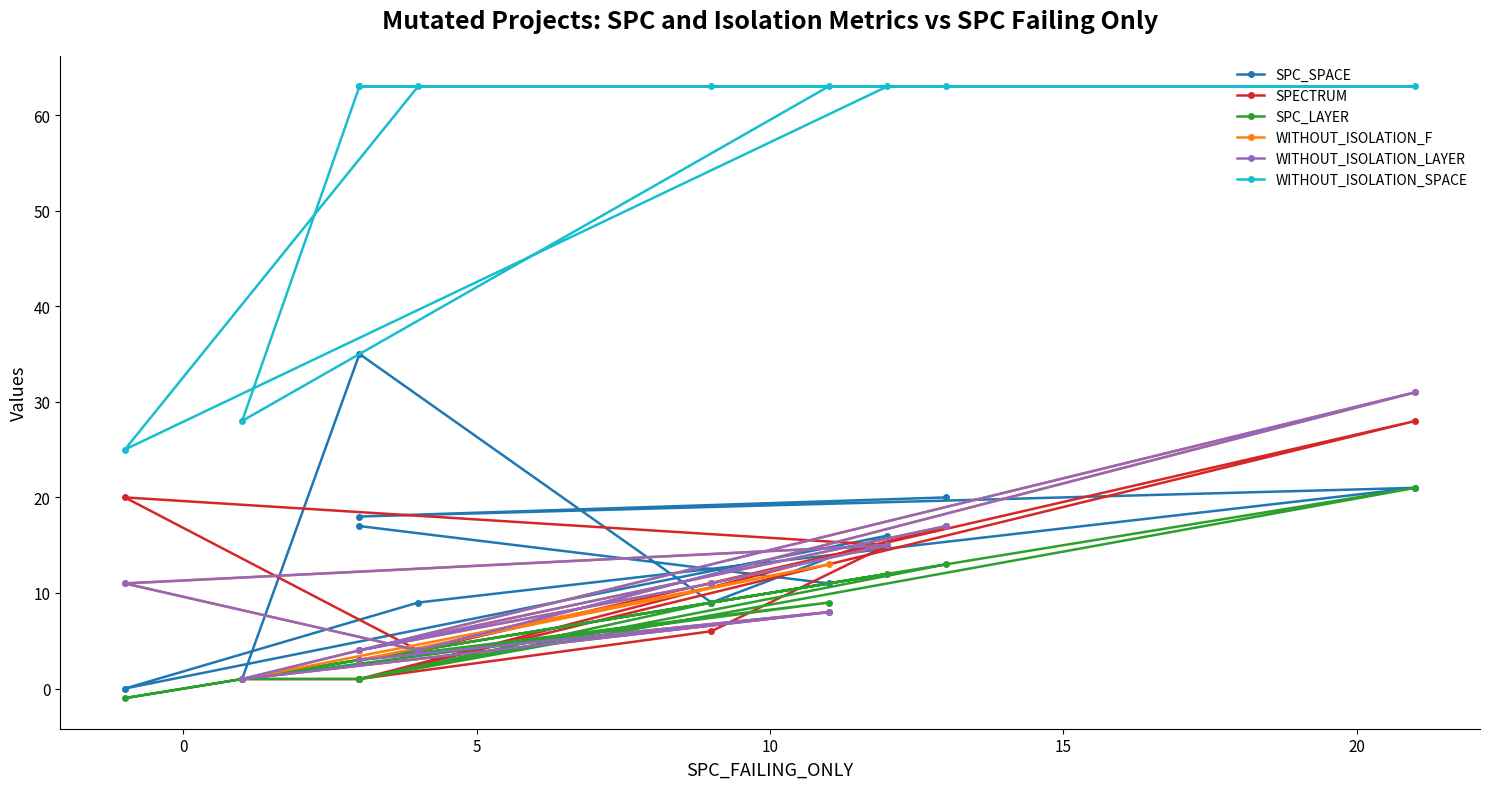

Which series changed the most between 0 and 15?

WITHOUT_ISOLATION_LAYER